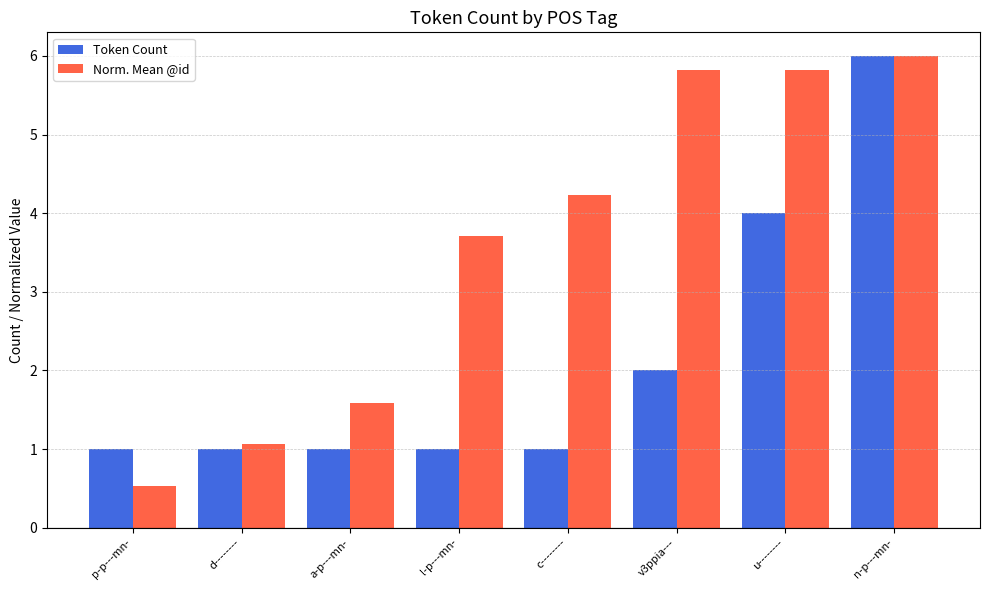

Does the chart contain stacked bars?

No